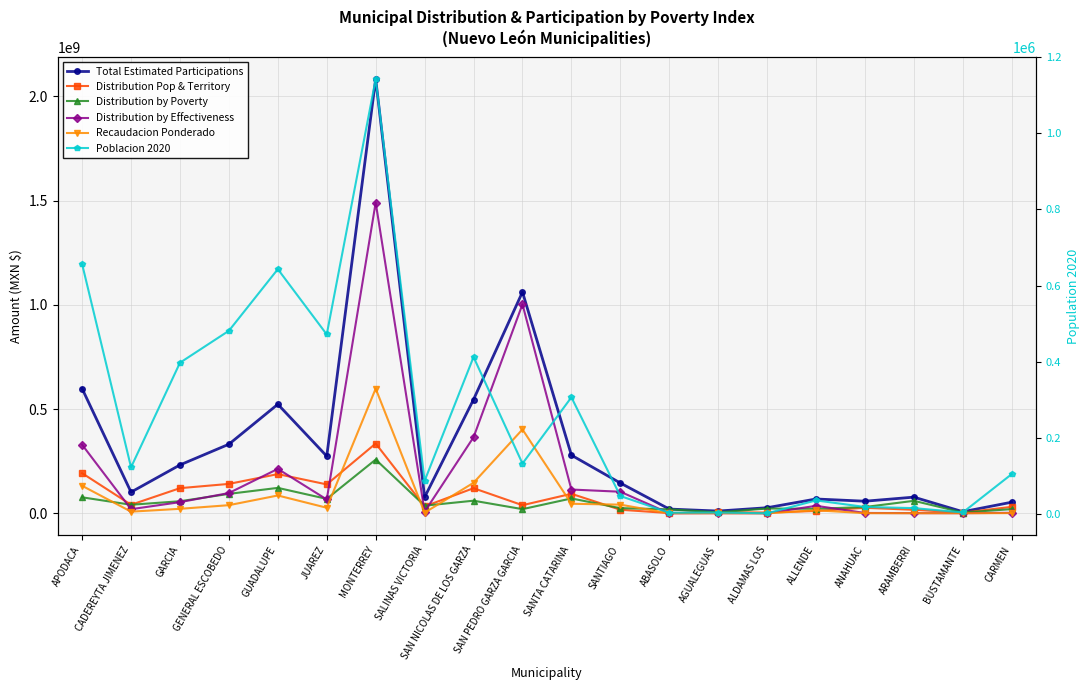

What is the value of the Distribution by Poverty point at the 12th from the left?

24709116.4